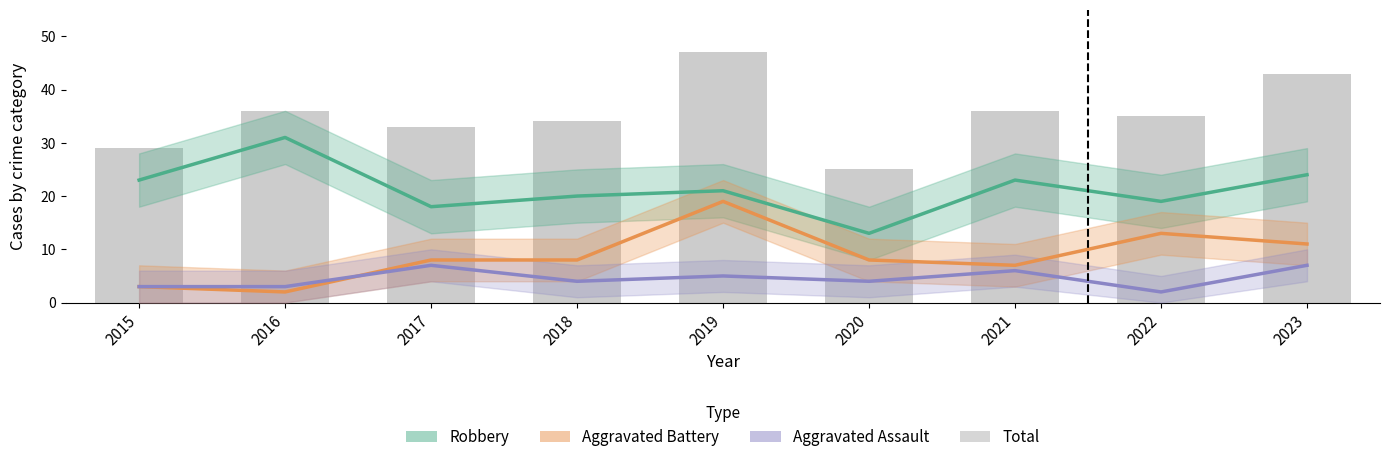

What is the value of the Total bar at the 6th from the left?

25